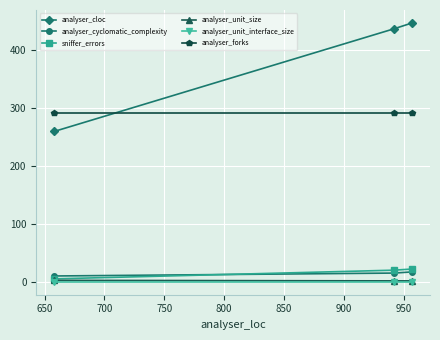

Which series has the largest total across all categories?

analyser_cloc